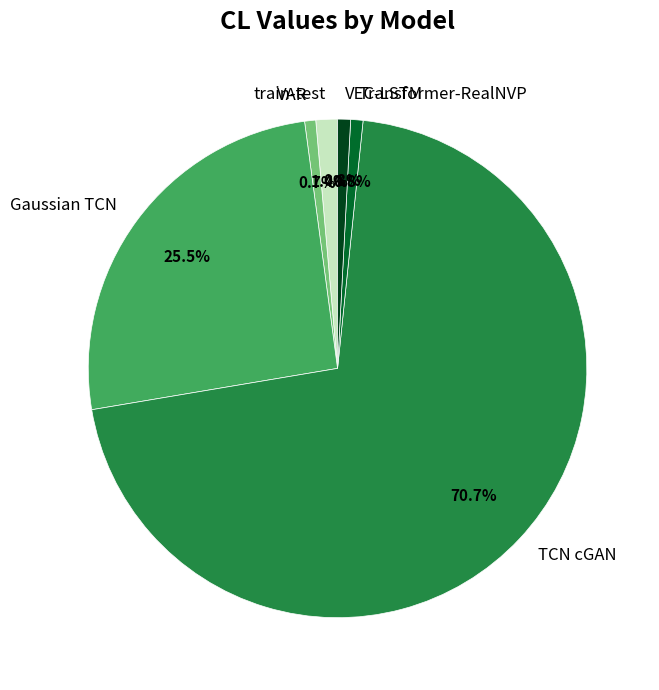

Count the number of slices in the pie.

6